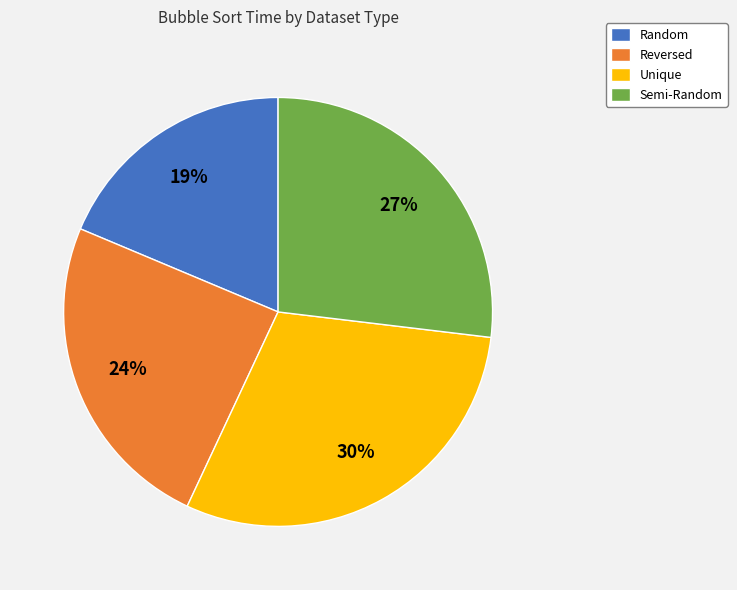

Rank the categories by value from highest to lowest.

Unique, Semi-Random, Reversed, Random